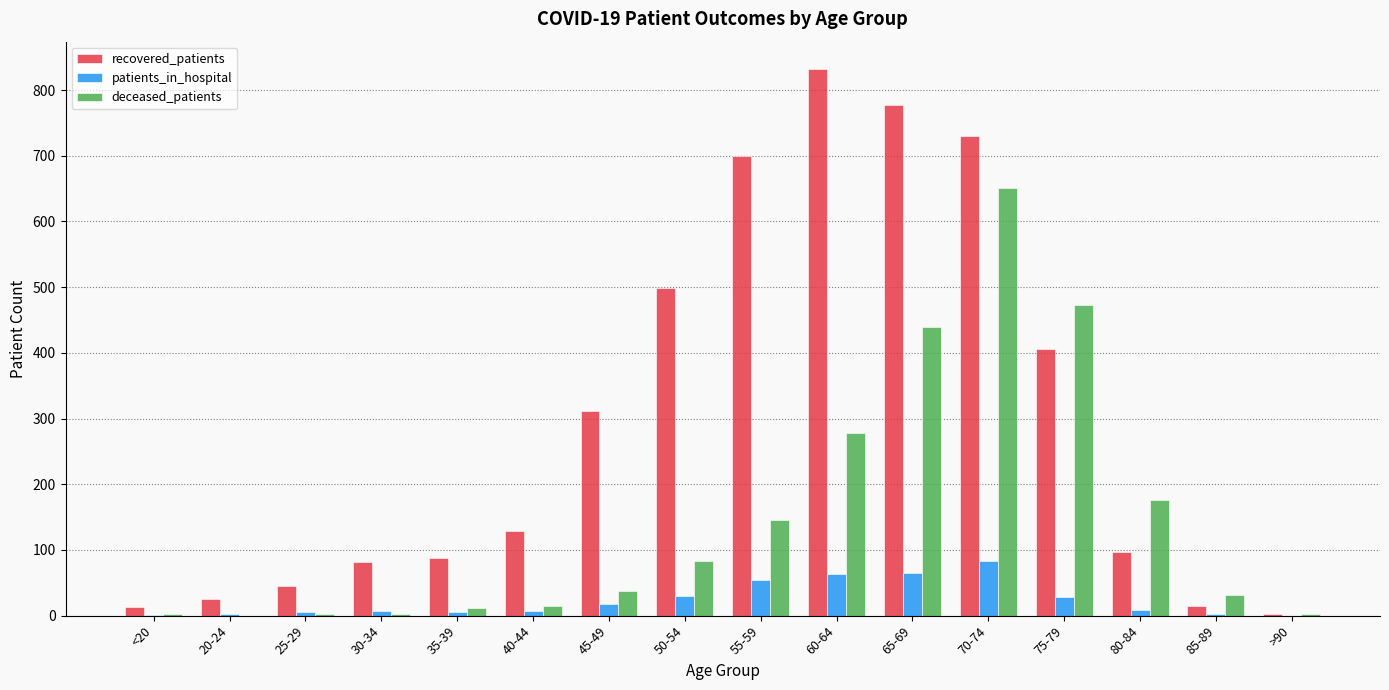

Between 55-59 and 60-64, which series saw the biggest shift?

recovered_patients